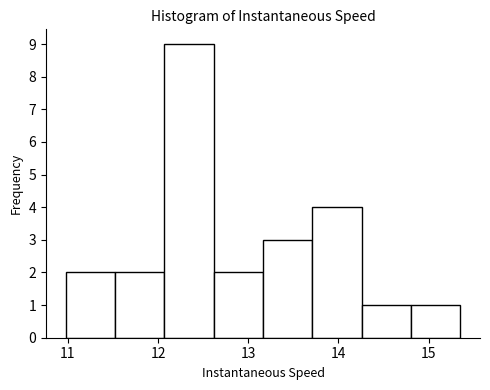

Which range on the x-axis has the tallest bar?

12.1 to 12.6